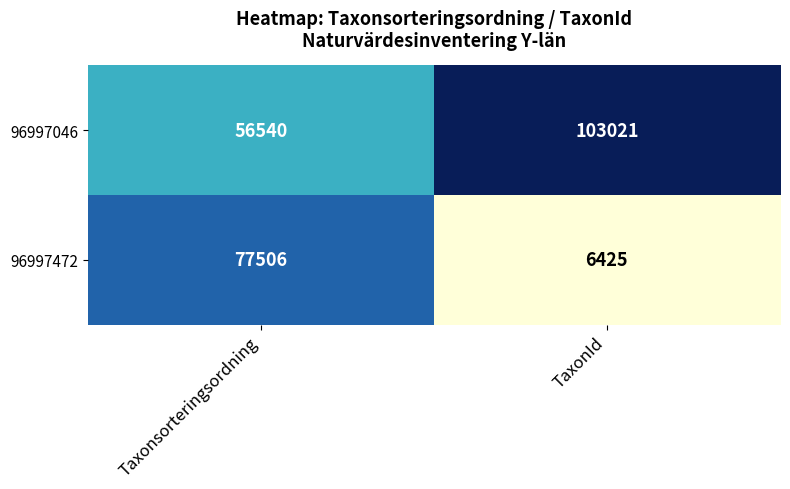

Which category has the highest value across all series?

TaxonId